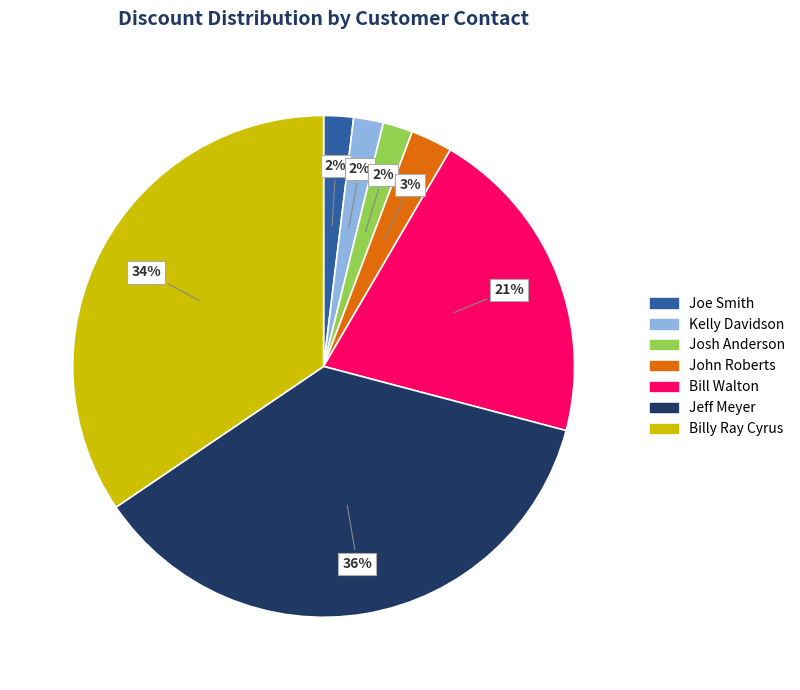

To the nearest percent, what is the difference between the largest and smallest slice percentages?

34%